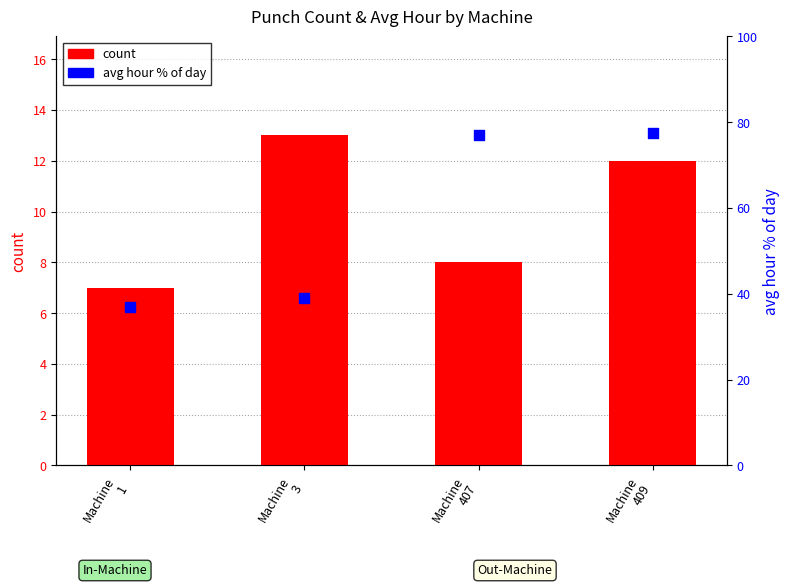

What is the total value across all series at Machine
3?

52.1